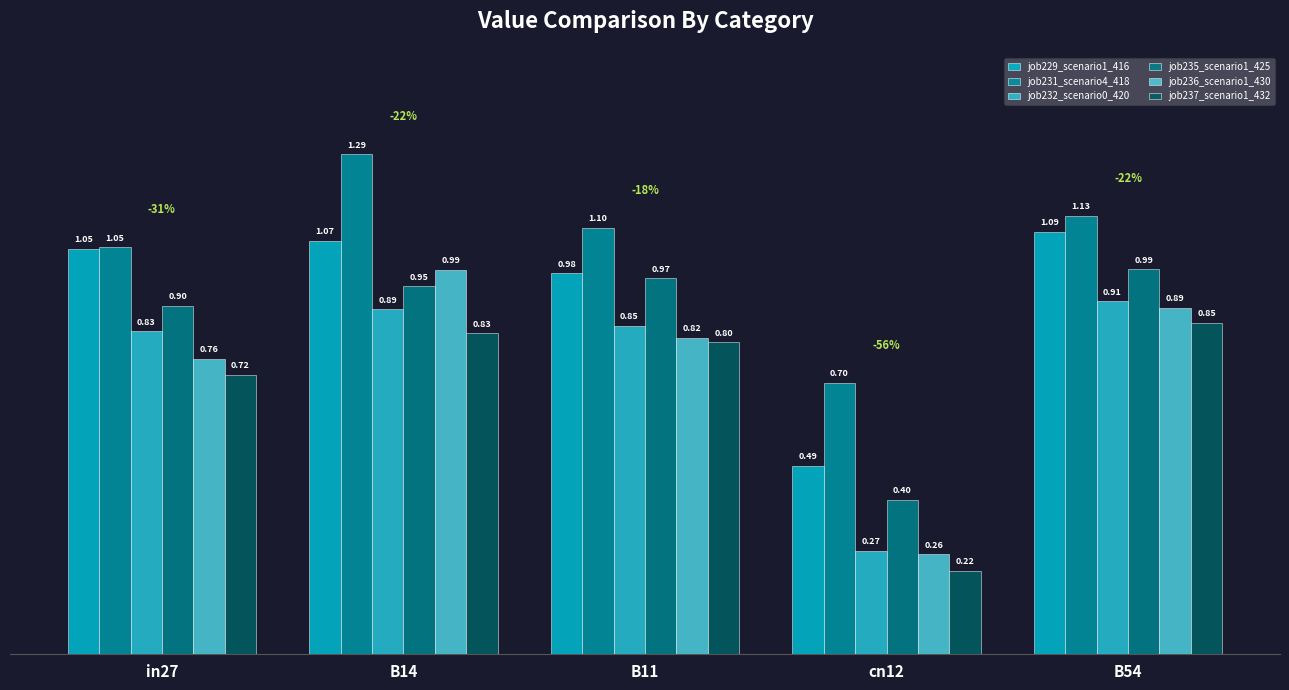

Is it true that job235_scenario1_425 equals 0.9 at B14?

True